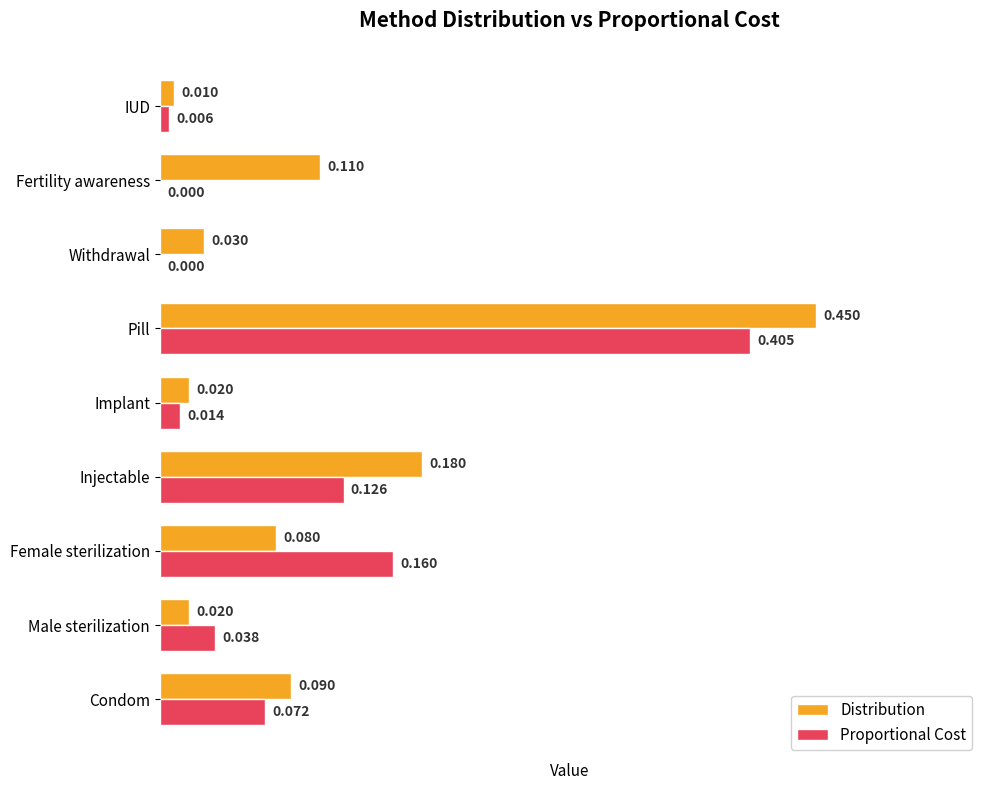

What are all the series names shown in the legend?

Distribution, Proportional Cost